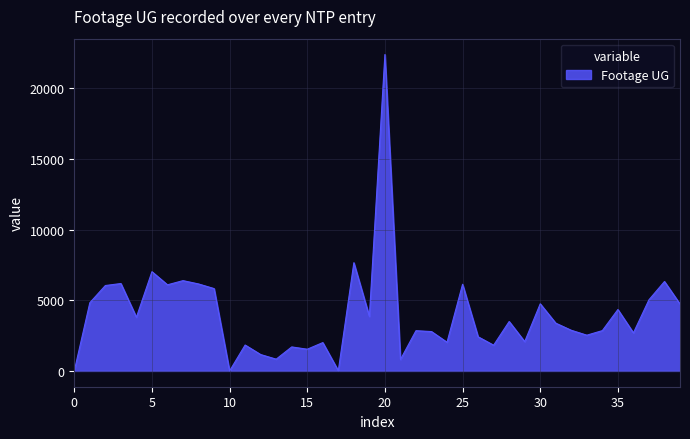

What is the greatest value displayed?

22387